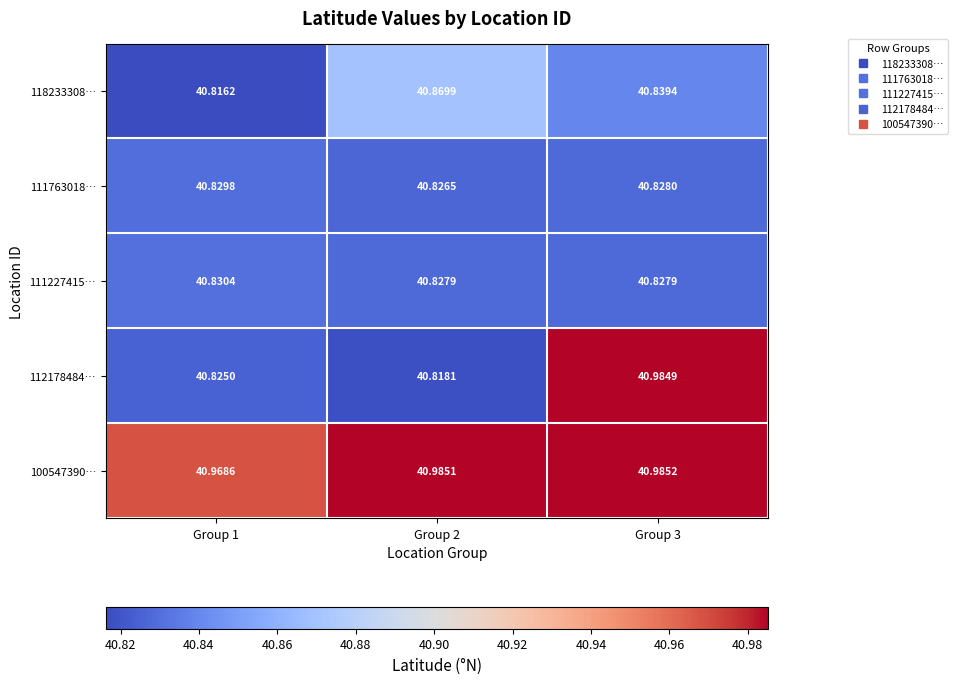

How many categories are shown in the chart?

3